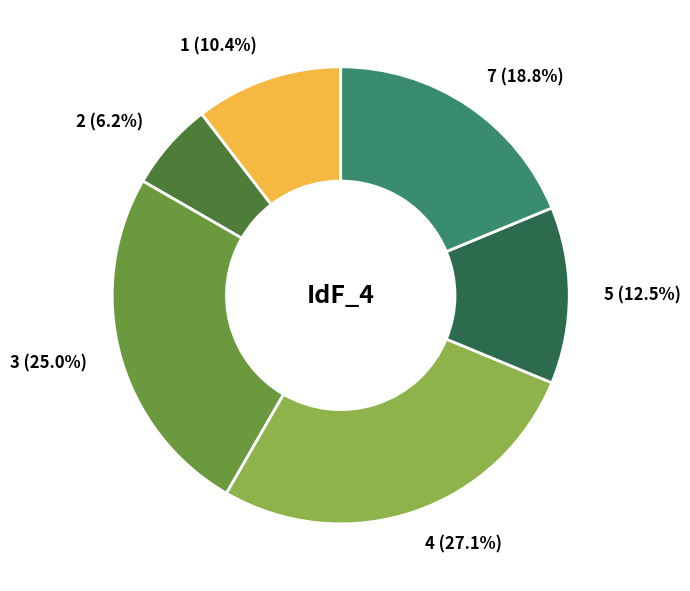

To the nearest percent, what is the average slice percentage?

17%